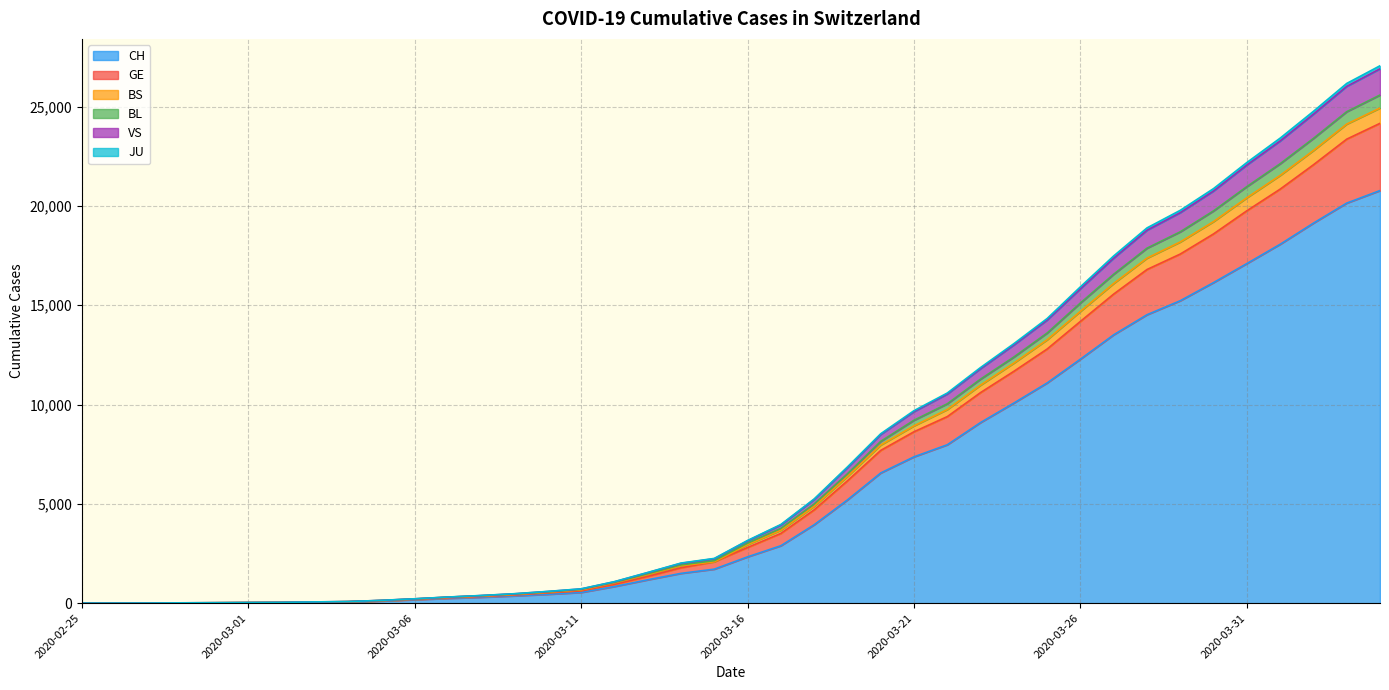

The value of VS at 2020-02-25 is 2. True or false?

False